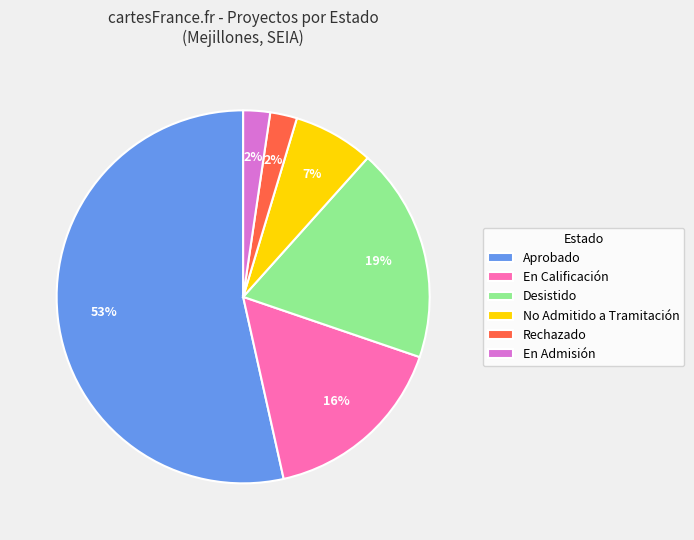

To the nearest percent, what is the average slice percentage?

17%